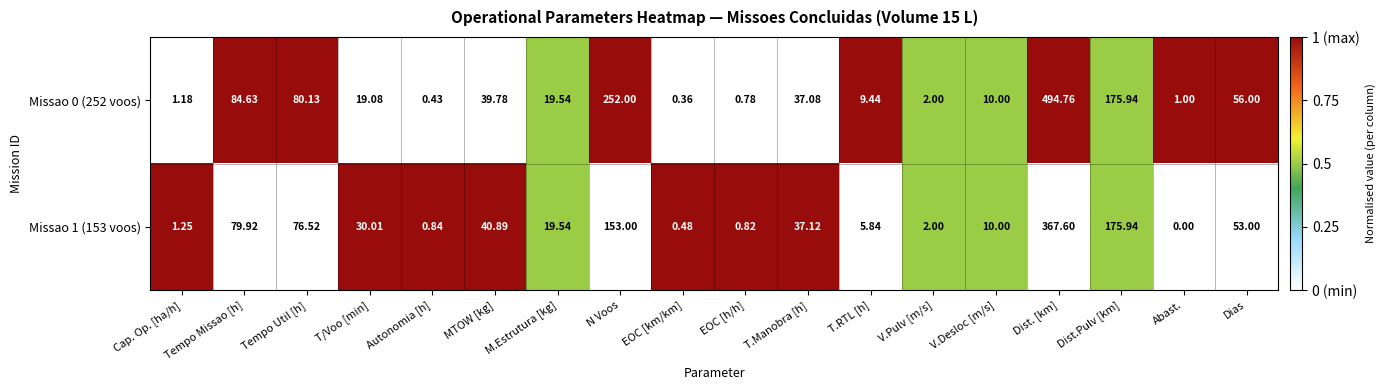

Where does the Missao 1 (153 voos) series first go above 30?

Tempo Missao [h]